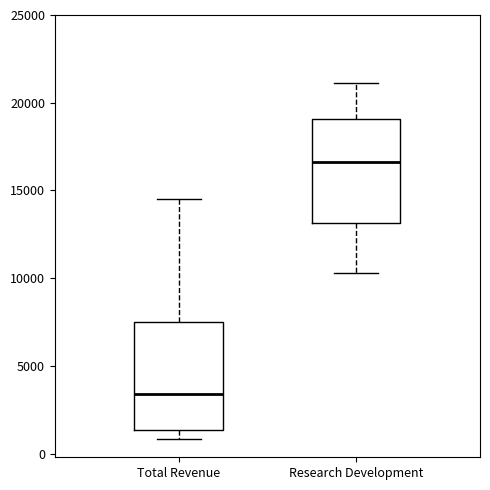

Reading left to right, transcribe this box plot: for each box, give where its median line is, the range the box spans, and where its two whiskers end, as read against the y-axis. The values are not printed on the chart, so give them approximately, as read against the axis.

Total Revenue: median 3500, box 1500 to 7500, whiskers 1000 to 14500
Research Development: median 16500, box 13000 to 19000, whiskers 10500 to 21000